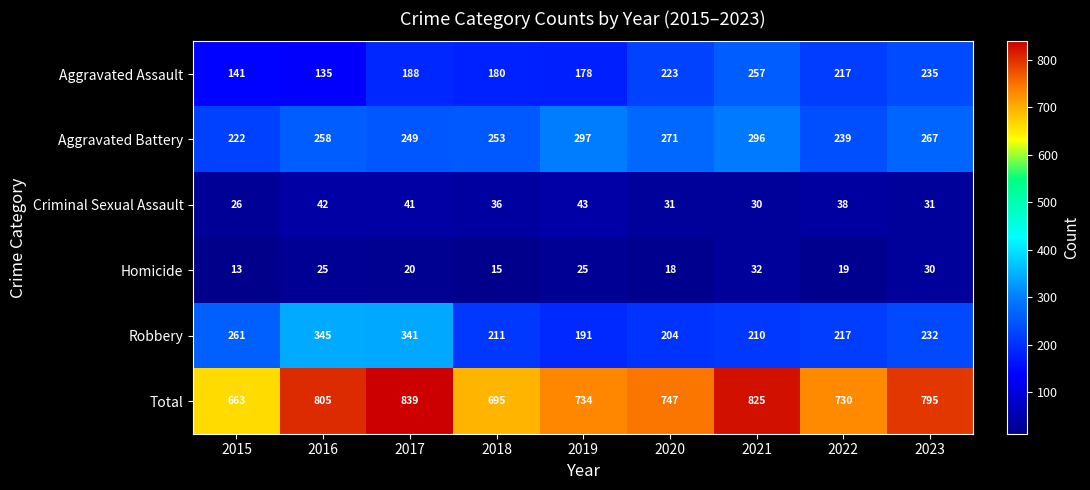

Count the number of categories in the chart.

9